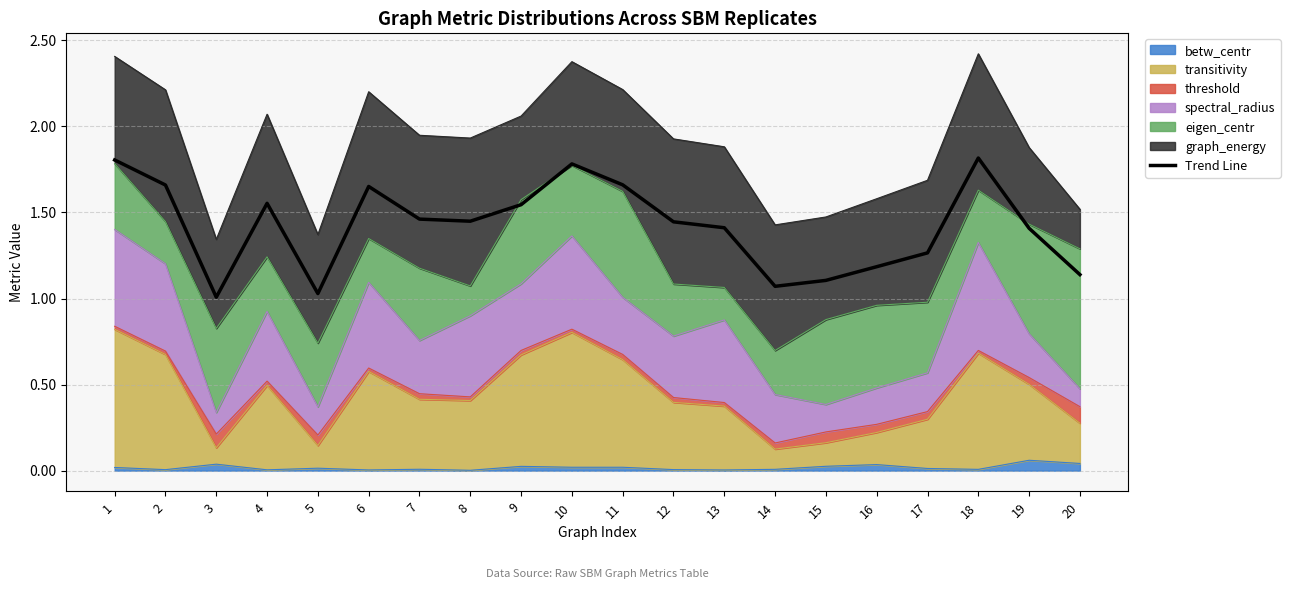

The chart shows a value of 1.0 at 5. True or false?

True